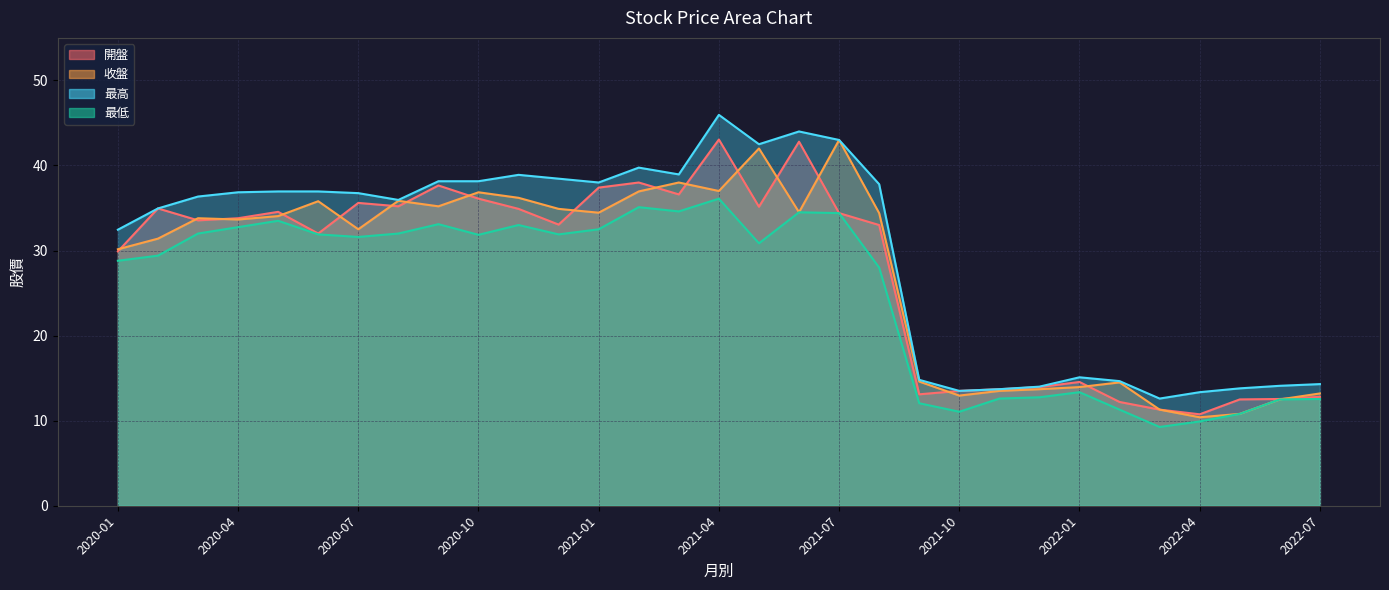

True or false: 最高 and 最低 intersect in this chart.

False